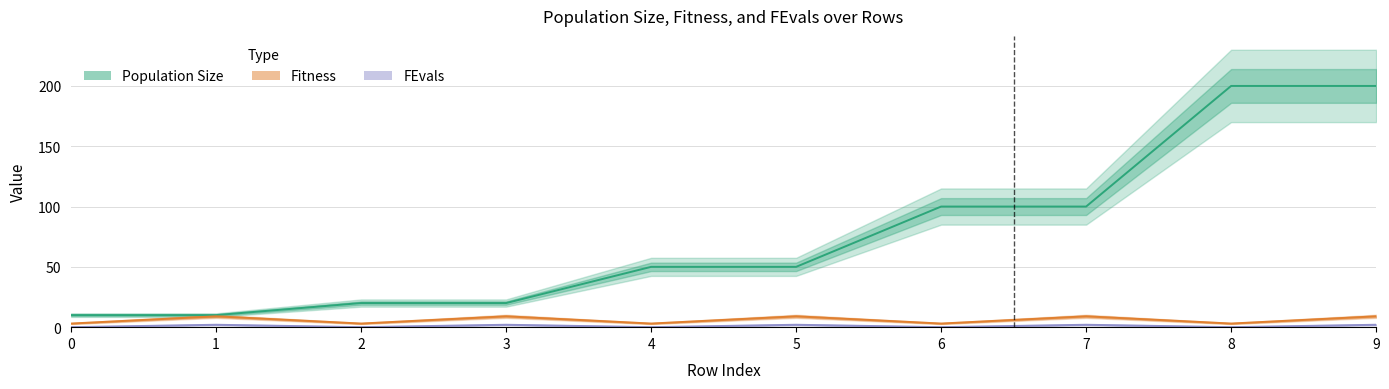

Is it true that Fitness equals 5 at 0?

False